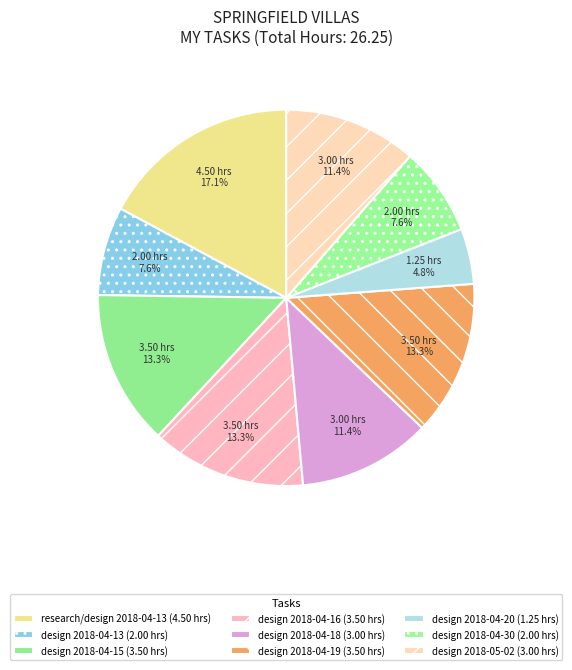

To the nearest percent, what is the difference between the largest and smallest slice percentages?

12%